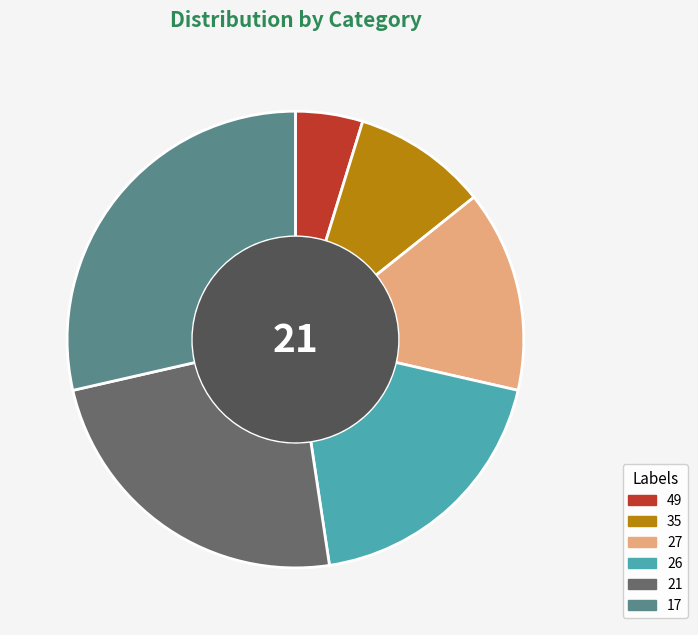

Between 21 and 26, which is larger?

21